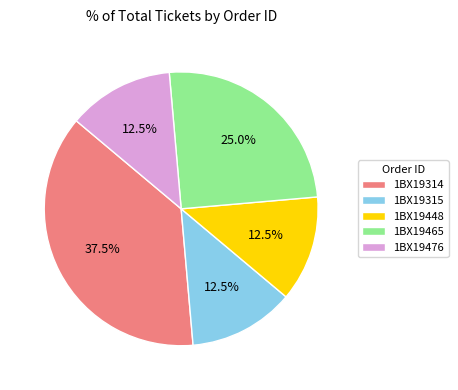

Does 1BX19465 account for over 50% of the chart?

No